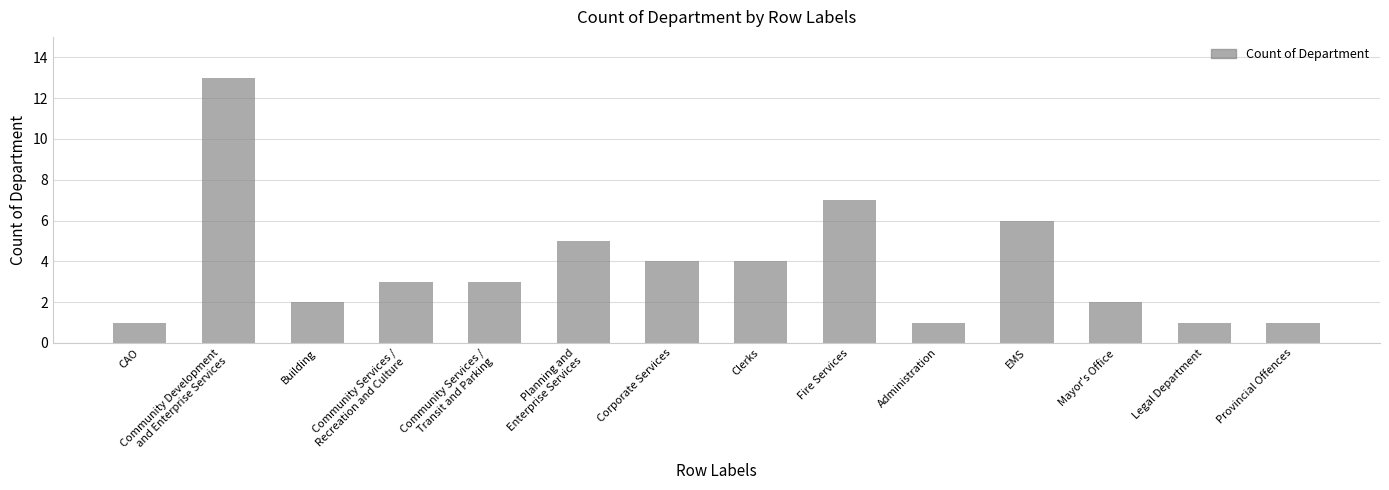

True or false: the data shows 7 at Fire Services.

True